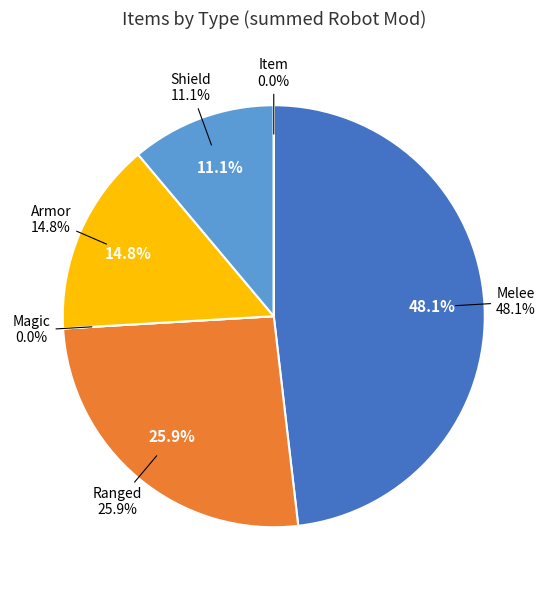

How many slices are in this pie chart?

6